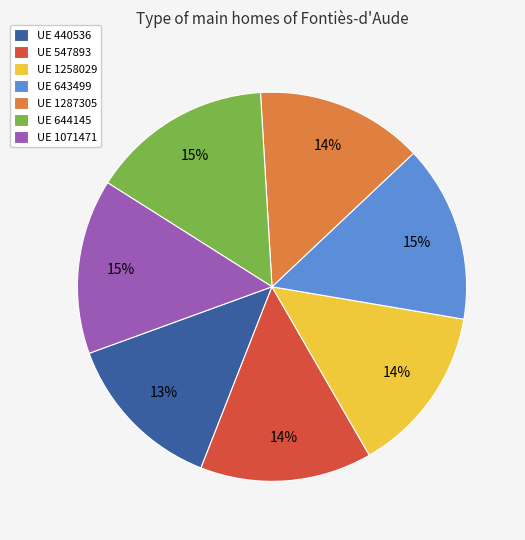

To the nearest percent, what is the difference between the UE 547893 and UE 644145 slice percentages?

1%